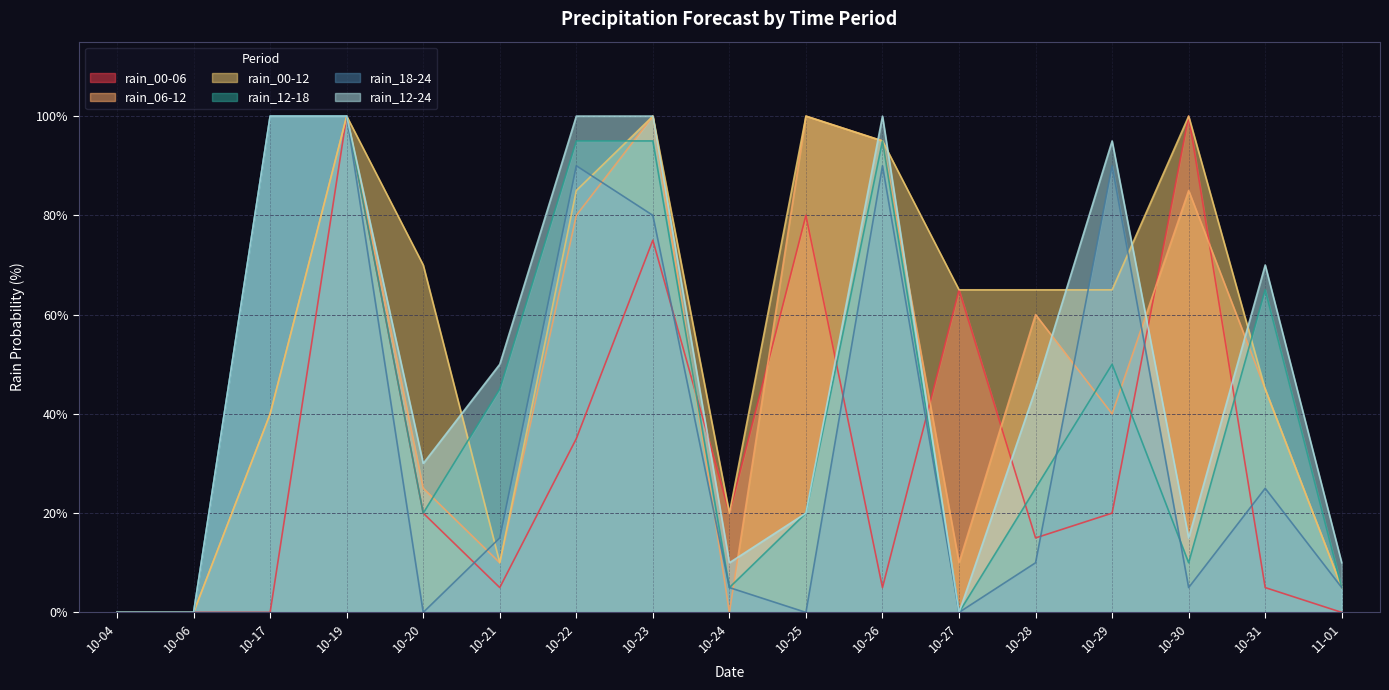

What is the average value of the rain_12-18 series?

43